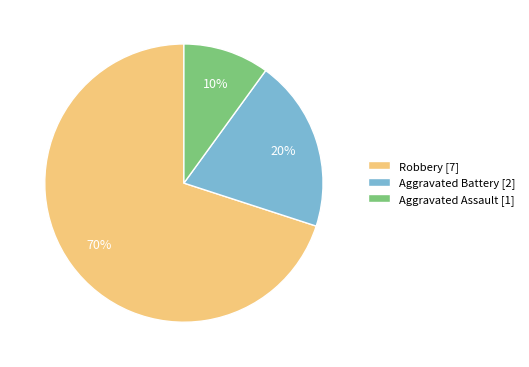

What percentage is the Robbery slice, to the nearest percent?

70%